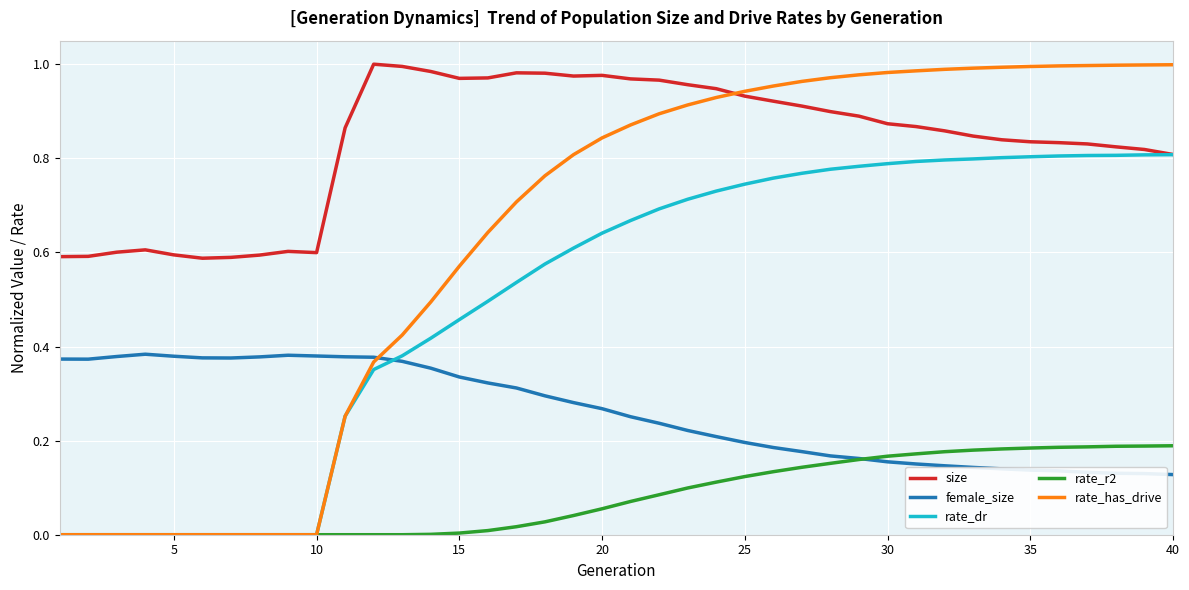

How many intersections are there between rate_r2 and female_size?

1